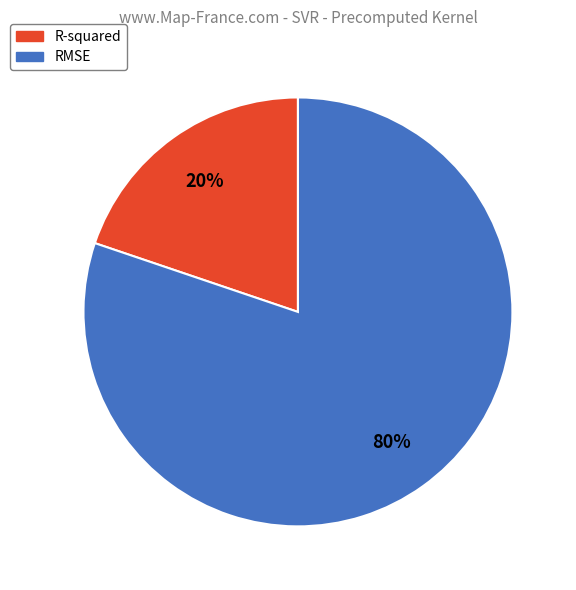

Rank the categories by value from lowest to highest.

R-squared, RMSE